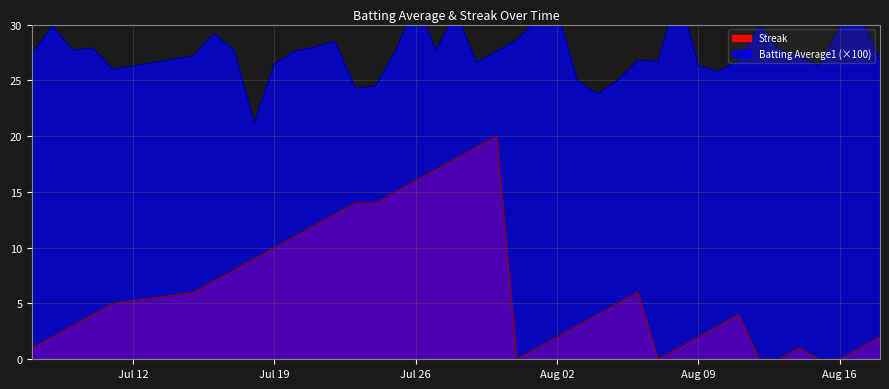

What is the maximum value for Streak?

20